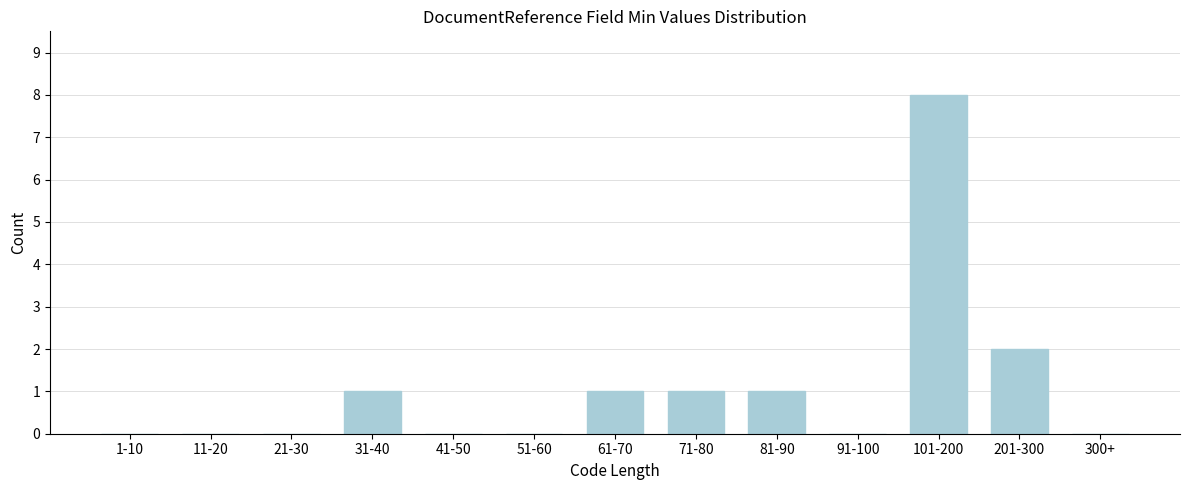

Reading left to right, list all the values displayed in this chart.

1-10=0	11-20=0	21-30=0	31-40=1	41-50=0	51-60=0	61-70=1	71-80=1	81-90=1	91-100=0	101-200=8	201-300=2	300+=0